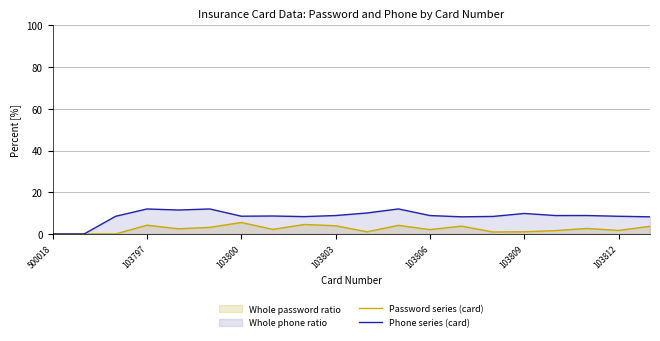

Rank the series by their average value, from highest to lowest.

Phone series (card), Password series (card)